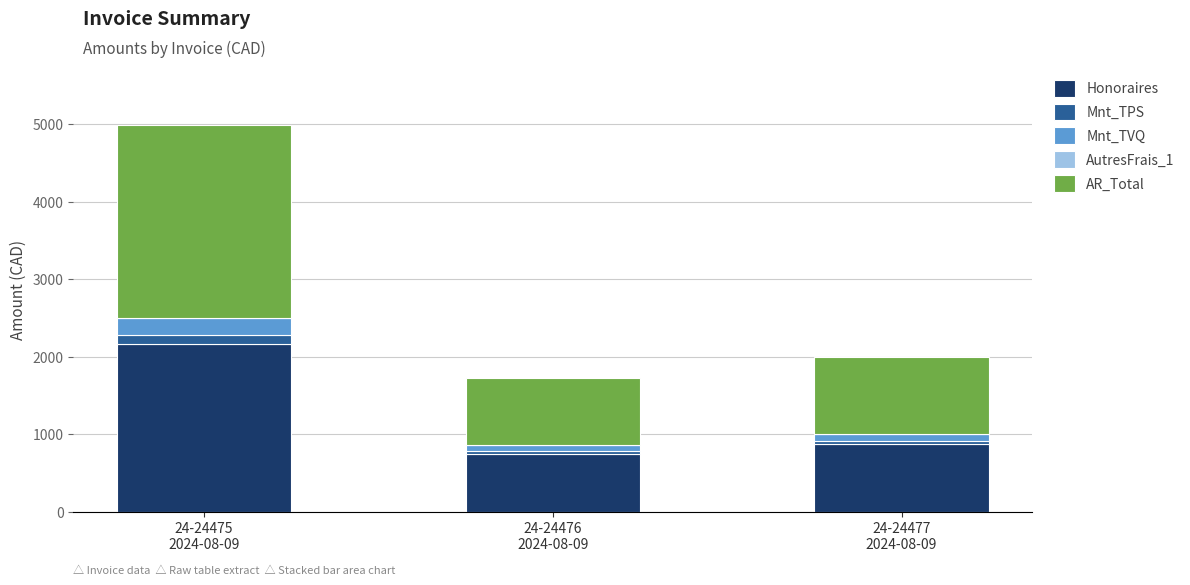

What is the sum of all Honoraires values?

3787.8